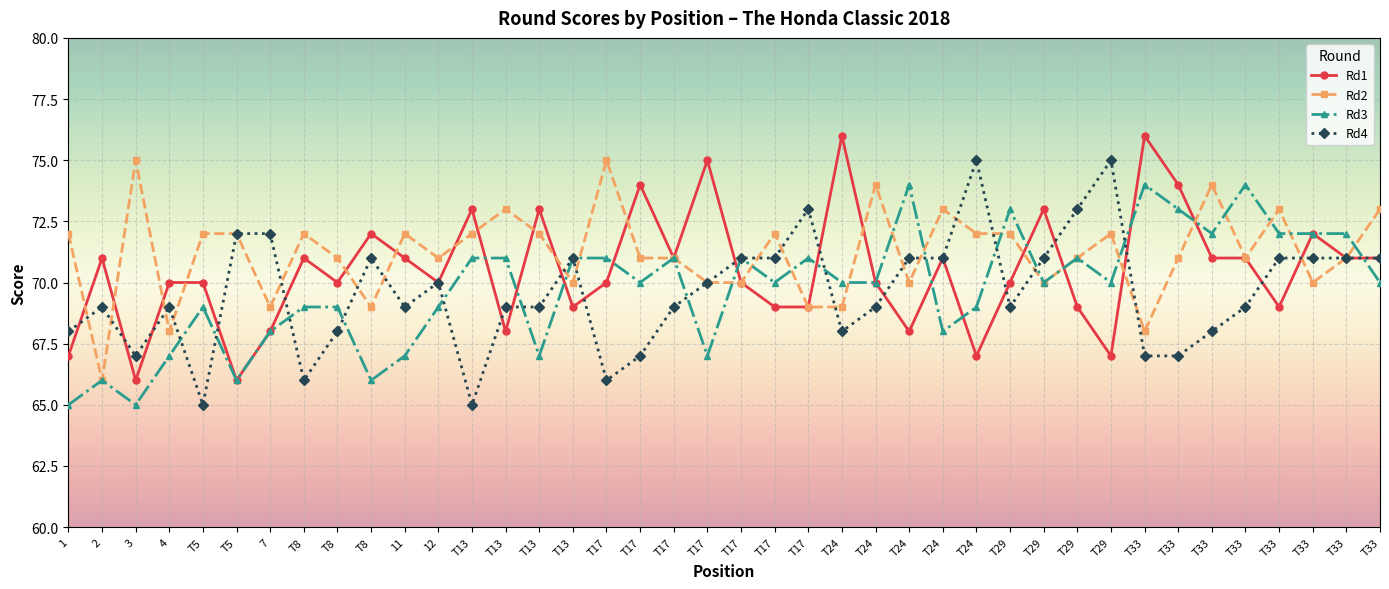

What is the total value across all series at T8?

278